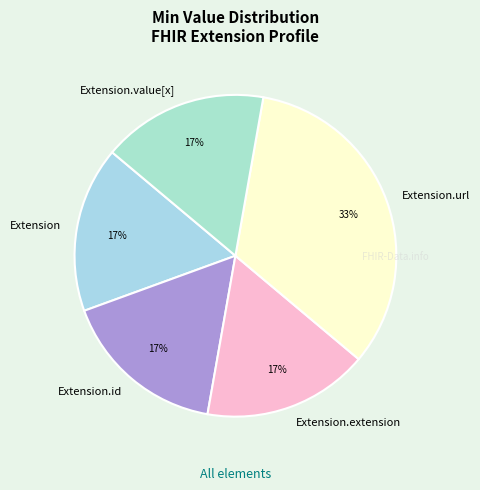

Approximately how many times larger is the value at Extension.value[x] compared to Extension.id?

1.0